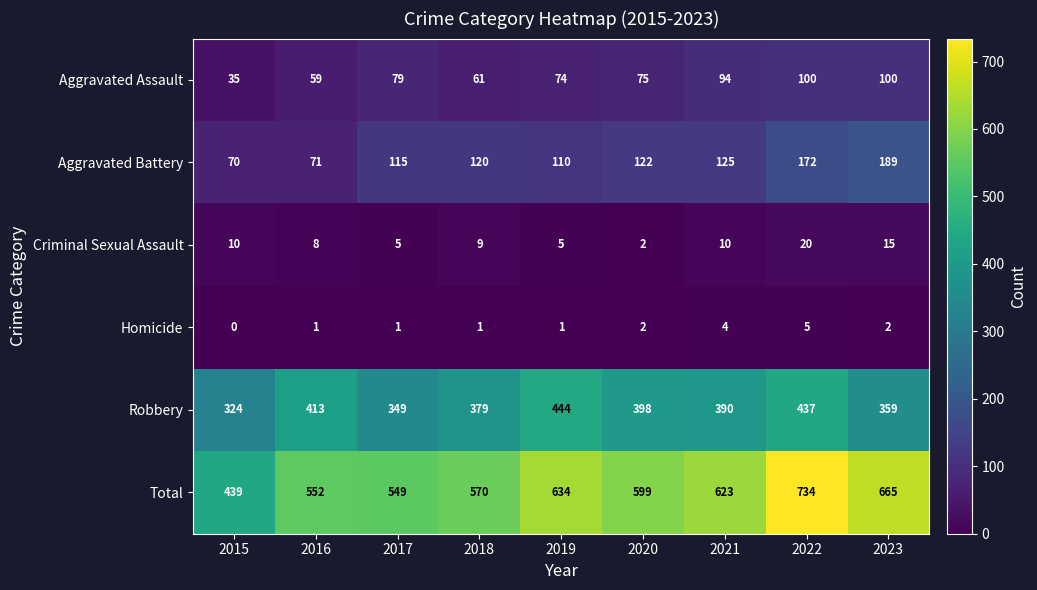

Read the Aggravated Battery value at 2018.

120